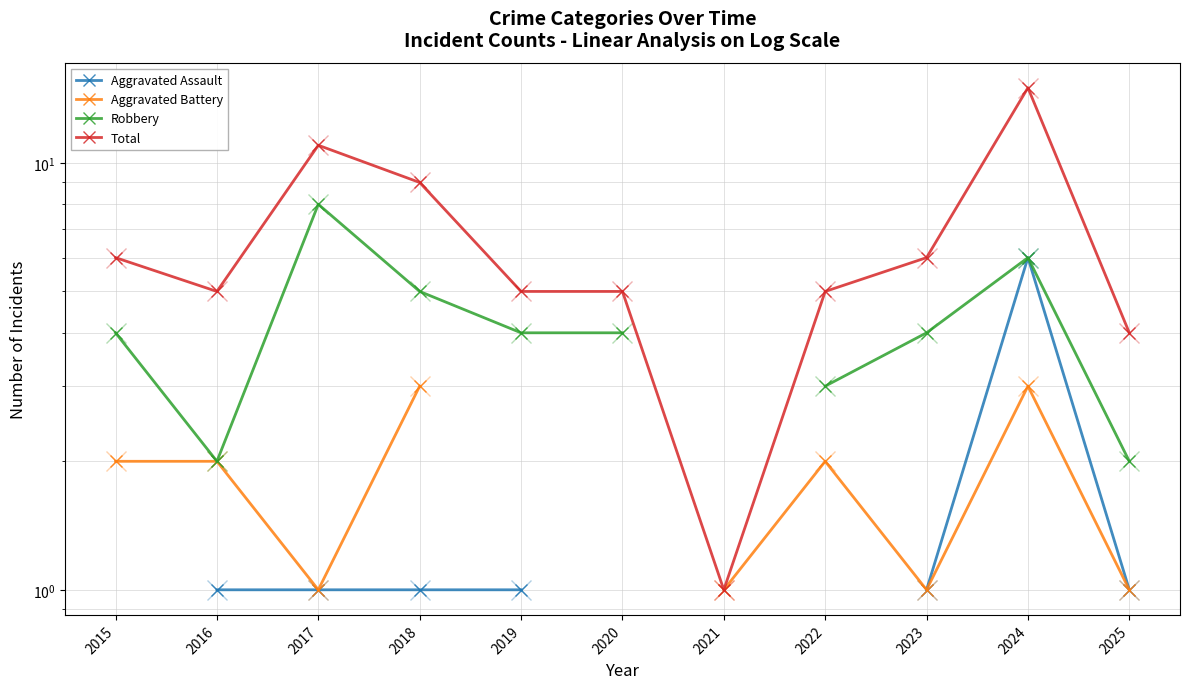

How many distinct data groups are displayed?

4